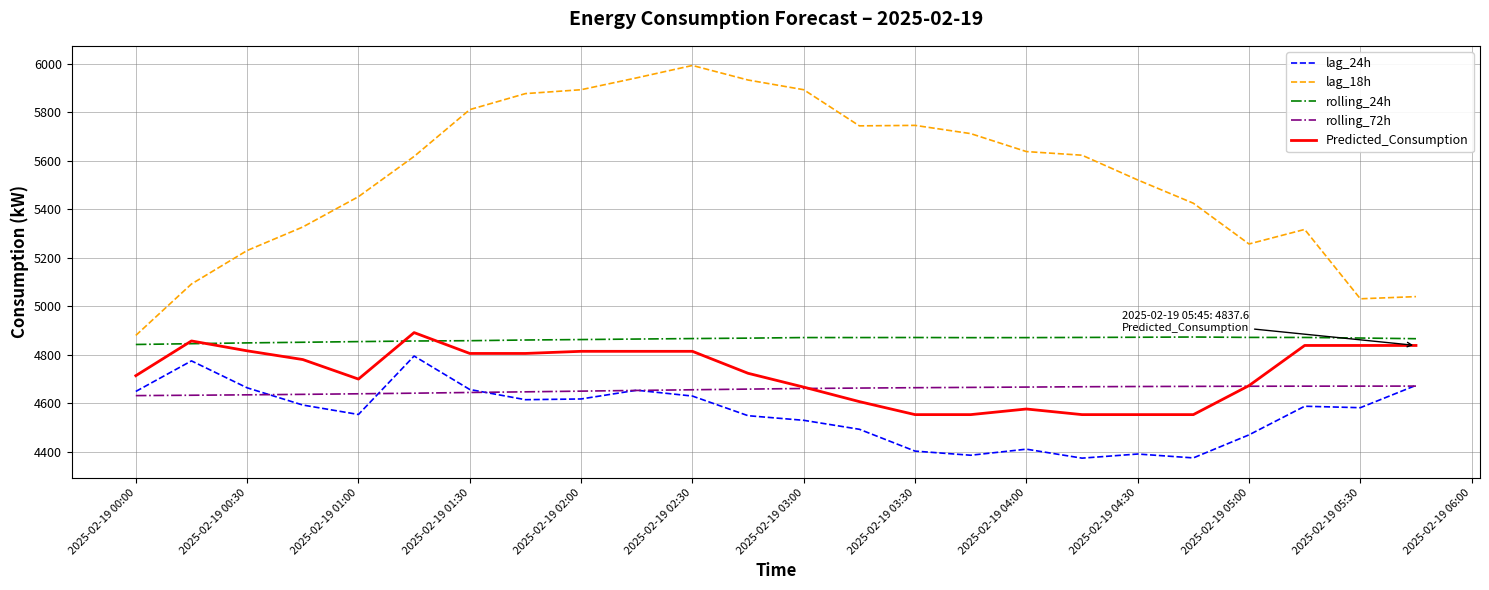

Which series has the widest spread of values?

lag_18h